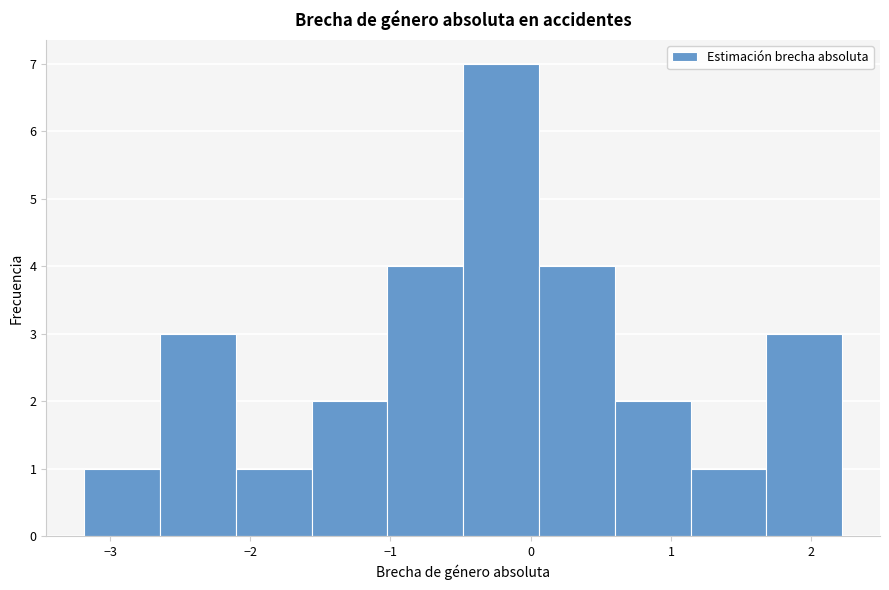

Which range on the x-axis has the tallest bar?

-0.5 to 0.1